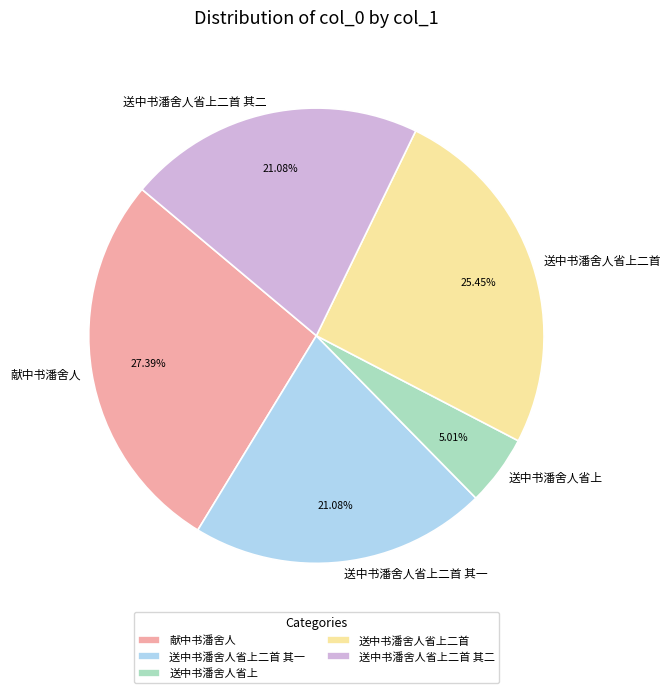

How many segments does this pie chart have?

5